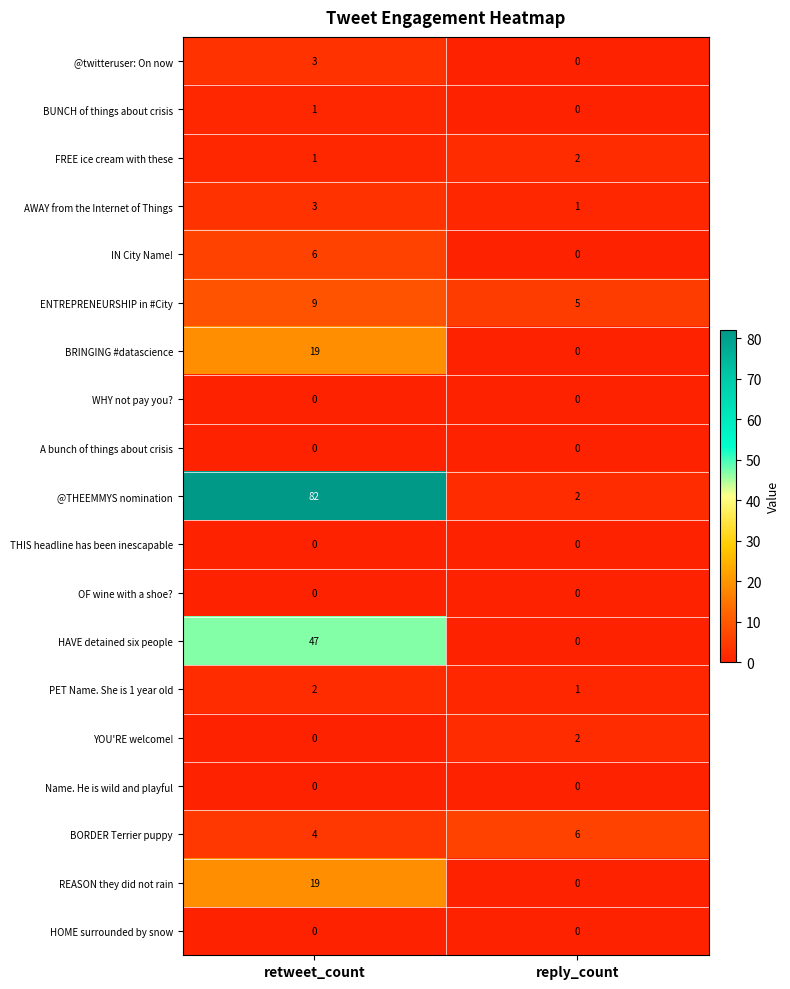

What is the greatest value displayed?

82